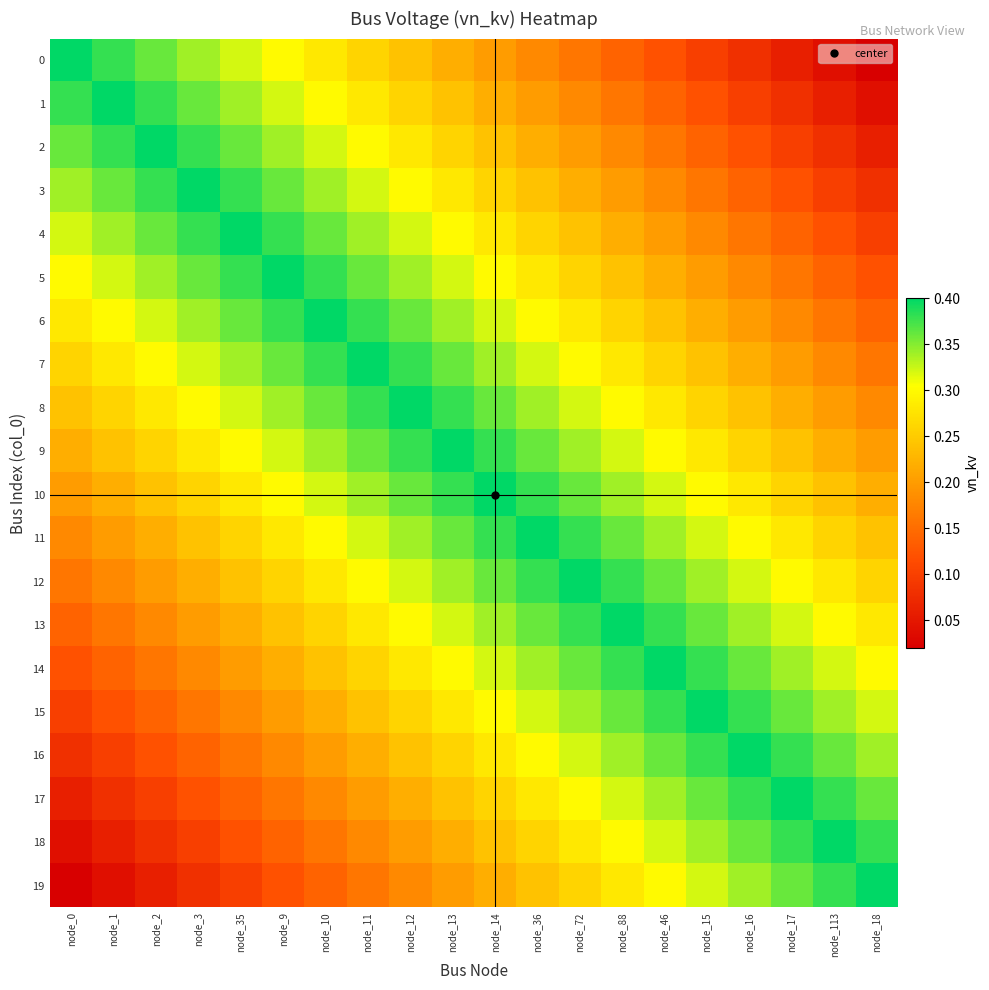

Reading left to right, transcribe all the data shown in this chart.

0: node_0=0.4	node_1=0.4	node_2=0.4	node_3=0.3	node_35=0.3	node_9=0.3	node_10=0.3	node_11=0.3	node_12=0.2	node_13=0.2	node_14=0.2	node_36=0.2	node_72=0.2	node_88=0.1	node_46=0.1	node_15=0.1	node_16=0.1	node_17=0.1	node_113=0.0	node_18=0.0
1: node_0=0.4	node_1=0.4	node_2=0.4	node_3=0.4	node_35=0.3	node_9=0.3	node_10=0.3	node_11=0.3	node_12=0.3	node_13=0.2	node_14=0.2	node_36=0.2	node_72=0.2	node_88=0.2	node_46=0.1	node_15=0.1	node_16=0.1	node_17=0.1	node_113=0.1	node_18=0.0
2: node_0=0.4	node_1=0.4	node_2=0.4	node_3=0.4	node_35=0.4	node_9=0.3	node_10=0.3	node_11=0.3	node_12=0.3	node_13=0.3	node_14=0.2	node_36=0.2	node_72=0.2	node_88=0.2	node_46=0.2	node_15=0.1	node_16=0.1	node_17=0.1	node_113=0.1	node_18=0.1
3: node_0=0.3	node_1=0.4	node_2=0.4	node_3=0.4	node_35=0.4	node_9=0.4	node_10=0.3	node_11=0.3	node_12=0.3	node_13=0.3	node_14=0.3	node_36=0.2	node_72=0.2	node_88=0.2	node_46=0.2	node_15=0.2	node_16=0.1	node_17=0.1	node_113=0.1	node_18=0.1
4: node_0=0.3	node_1=0.3	node_2=0.4	node_3=0.4	node_35=0.4	node_9=0.4	node_10=0.4	node_11=0.3	node_12=0.3	node_13=0.3	node_14=0.3	node_36=0.3	node_72=0.2	node_88=0.2	node_46=0.2	node_15=0.2	node_16=0.2	node_17=0.1	node_113=0.1	node_18=0.1
5: node_0=0.3	node_1=0.3	node_2=0.3	node_3=0.4	node_35=0.4	node_9=0.4	node_10=0.4	node_11=0.4	node_12=0.3	node_13=0.3	node_14=0.3	node_36=0.3	node_72=0.3	node_88=0.2	node_46=0.2	node_15=0.2	node_16=0.2	node_17=0.2	node_113=0.1	node_18=0.1
6: node_0=0.3	node_1=0.3	node_2=0.3	node_3=0.3	node_35=0.4	node_9=0.4	node_10=0.4	node_11=0.4	node_12=0.4	node_13=0.3	node_14=0.3	node_36=0.3	node_72=0.3	node_88=0.3	node_46=0.2	node_15=0.2	node_16=0.2	node_17=0.2	node_113=0.2	node_18=0.1
7: node_0=0.3	node_1=0.3	node_2=0.3	node_3=0.3	node_35=0.3	node_9=0.4	node_10=0.4	node_11=0.4	node_12=0.4	node_13=0.4	node_14=0.3	node_36=0.3	node_72=0.3	node_88=0.3	node_46=0.3	node_15=0.2	node_16=0.2	node_17=0.2	node_113=0.2	node_18=0.2
8: node_0=0.2	node_1=0.3	node_2=0.3	node_3=0.3	node_35=0.3	node_9=0.3	node_10=0.4	node_11=0.4	node_12=0.4	node_13=0.4	node_14=0.4	node_36=0.3	node_72=0.3	node_88=0.3	node_46=0.3	node_15=0.3	node_16=0.2	node_17=0.2	node_113=0.2	node_18=0.2
9: node_0=0.2	node_1=0.2	node_2=0.3	node_3=0.3	node_35=0.3	node_9=0.3	node_10=0.3	node_11=0.4	node_12=0.4	node_13=0.4	node_14=0.4	node_36=0.4	node_72=0.3	node_88=0.3	node_46=0.3	node_15=0.3	node_16=0.3	node_17=0.2	node_113=0.2	node_18=0.2
10: node_0=0.2	node_1=0.2	node_2=0.2	node_3=0.3	node_35=0.3	node_9=0.3	node_10=0.3	node_11=0.3	node_12=0.4	node_13=0.4	node_14=0.4	node_36=0.4	node_72=0.4	node_88=0.3	node_46=0.3	node_15=0.3	node_16=0.3	node_17=0.3	node_113=0.2	node_18=0.2
11: node_0=0.2	node_1=0.2	node_2=0.2	node_3=0.2	node_35=0.3	node_9=0.3	node_10=0.3	node_11=0.3	node_12=0.3	node_13=0.4	node_14=0.4	node_36=0.4	node_72=0.4	node_88=0.4	node_46=0.3	node_15=0.3	node_16=0.3	node_17=0.3	node_113=0.3	node_18=0.2
12: node_0=0.2	node_1=0.2	node_2=0.2	node_3=0.2	node_35=0.2	node_9=0.3	node_10=0.3	node_11=0.3	node_12=0.3	node_13=0.3	node_14=0.4	node_36=0.4	node_72=0.4	node_88=0.4	node_46=0.4	node_15=0.3	node_16=0.3	node_17=0.3	node_113=0.3	node_18=0.3
13: node_0=0.1	node_1=0.2	node_2=0.2	node_3=0.2	node_35=0.2	node_9=0.2	node_10=0.3	node_11=0.3	node_12=0.3	node_13=0.3	node_14=0.3	node_36=0.4	node_72=0.4	node_88=0.4	node_46=0.4	node_15=0.4	node_16=0.3	node_17=0.3	node_113=0.3	node_18=0.3
14: node_0=0.1	node_1=0.1	node_2=0.2	node_3=0.2	node_35=0.2	node_9=0.2	node_10=0.2	node_11=0.3	node_12=0.3	node_13=0.3	node_14=0.3	node_36=0.3	node_72=0.4	node_88=0.4	node_46=0.4	node_15=0.4	node_16=0.4	node_17=0.3	node_113=0.3	node_18=0.3
15: node_0=0.1	node_1=0.1	node_2=0.1	node_3=0.2	node_35=0.2	node_9=0.2	node_10=0.2	node_11=0.2	node_12=0.3	node_13=0.3	node_14=0.3	node_36=0.3	node_72=0.3	node_88=0.4	node_46=0.4	node_15=0.4	node_16=0.4	node_17=0.4	node_113=0.3	node_18=0.3
16: node_0=0.1	node_1=0.1	node_2=0.1	node_3=0.1	node_35=0.2	node_9=0.2	node_10=0.2	node_11=0.2	node_12=0.2	node_13=0.3	node_14=0.3	node_36=0.3	node_72=0.3	node_88=0.3	node_46=0.4	node_15=0.4	node_16=0.4	node_17=0.4	node_113=0.4	node_18=0.3
17: node_0=0.1	node_1=0.1	node_2=0.1	node_3=0.1	node_35=0.1	node_9=0.2	node_10=0.2	node_11=0.2	node_12=0.2	node_13=0.2	node_14=0.3	node_36=0.3	node_72=0.3	node_88=0.3	node_46=0.3	node_15=0.4	node_16=0.4	node_17=0.4	node_113=0.4	node_18=0.4
18: node_0=0.0	node_1=0.1	node_2=0.1	node_3=0.1	node_35=0.1	node_9=0.1	node_10=0.2	node_11=0.2	node_12=0.2	node_13=0.2	node_14=0.2	node_36=0.3	node_72=0.3	node_88=0.3	node_46=0.3	node_15=0.3	node_16=0.4	node_17=0.4	node_113=0.4	node_18=0.4
19: node_0=0.0	node_1=0.0	node_2=0.1	node_3=0.1	node_35=0.1	node_9=0.1	node_10=0.1	node_11=0.2	node_12=0.2	node_13=0.2	node_14=0.2	node_36=0.2	node_72=0.3	node_88=0.3	node_46=0.3	node_15=0.3	node_16=0.3	node_17=0.4	node_113=0.4	node_18=0.4